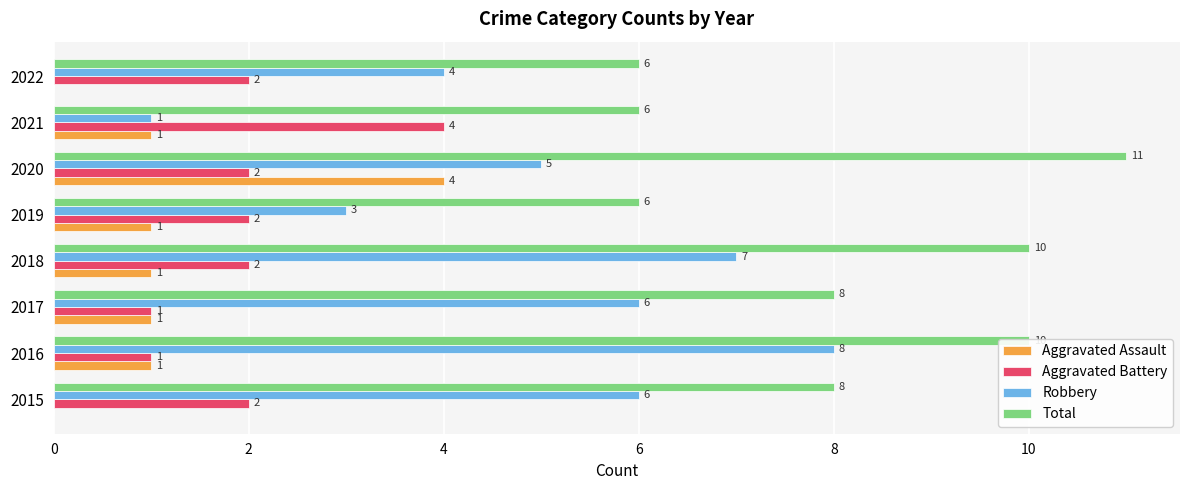

What is the greatest value displayed?

11